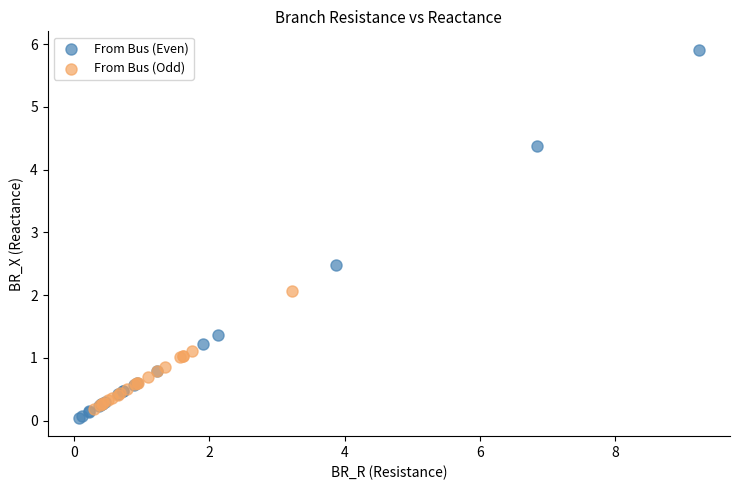

Which series contains the highest Y value?

From Bus (Even)